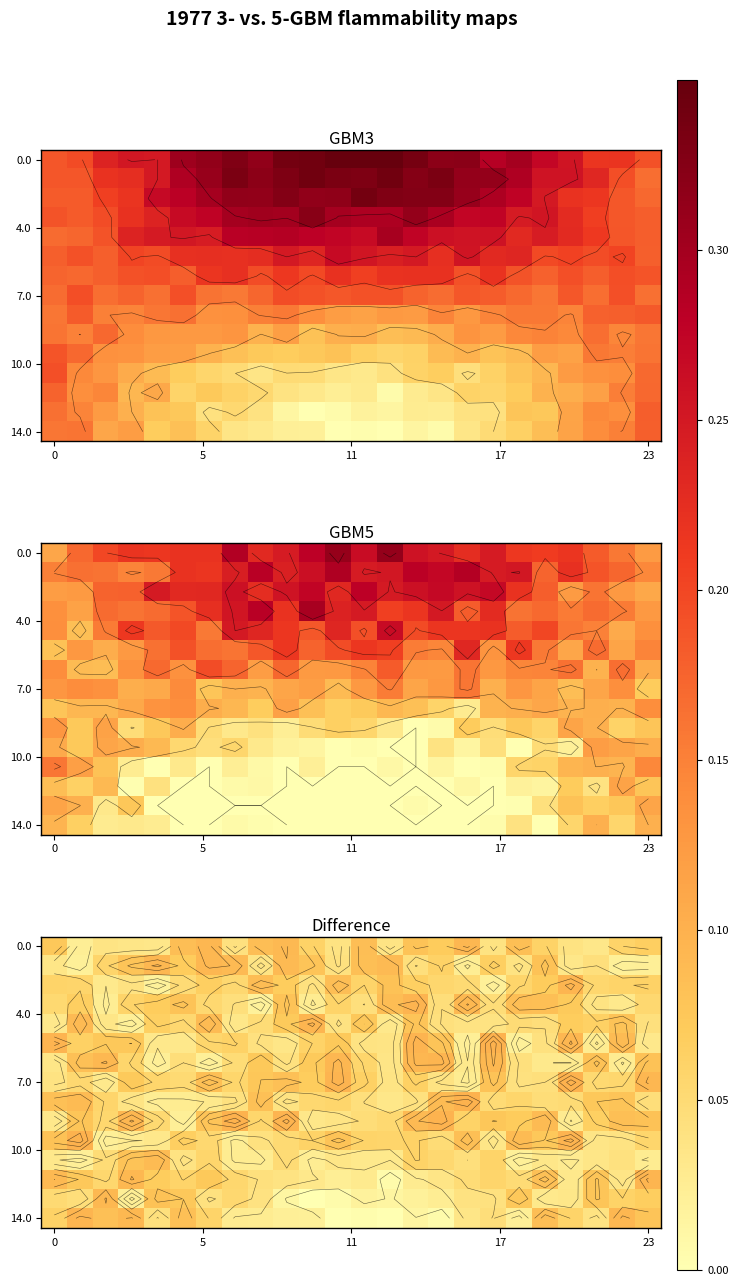

What is the spread (max minus min) of values at 13?

0.1